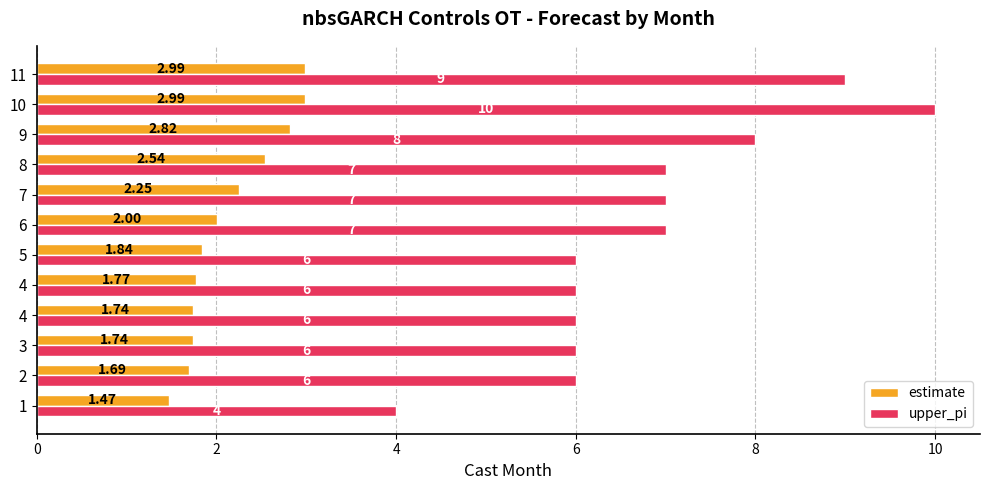

What are all the series names shown in the legend?

estimate, upper_pi